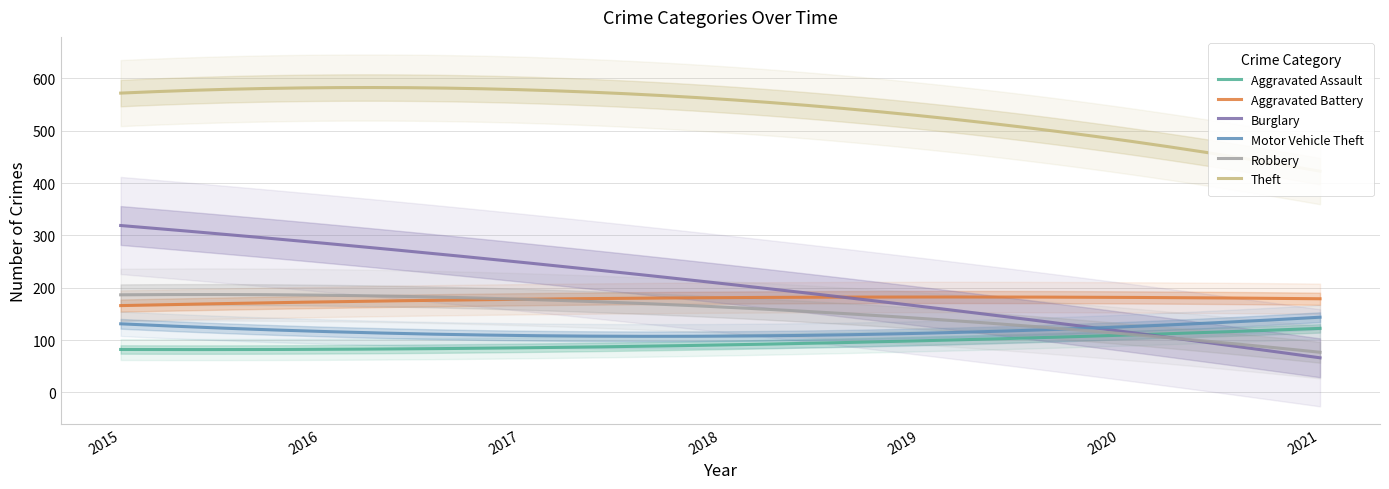

How many lines are shown in the chart?

6